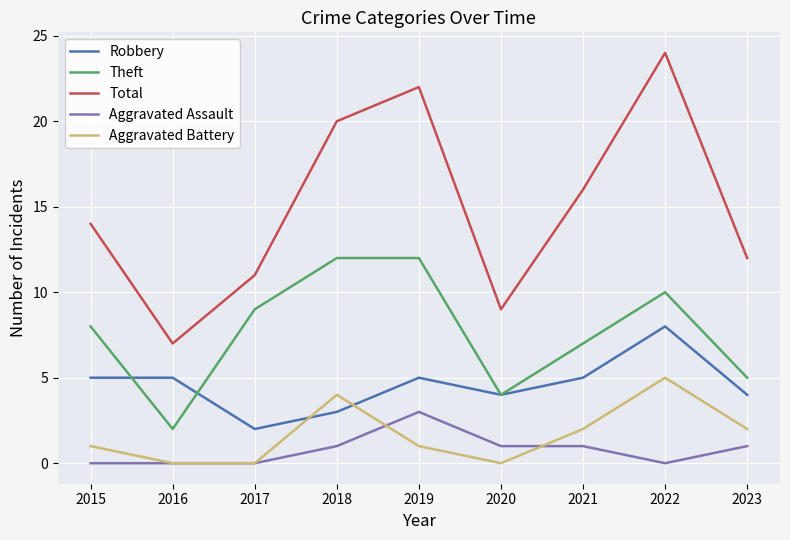

What is the difference between the Theft values at 2019 and 2017?

3